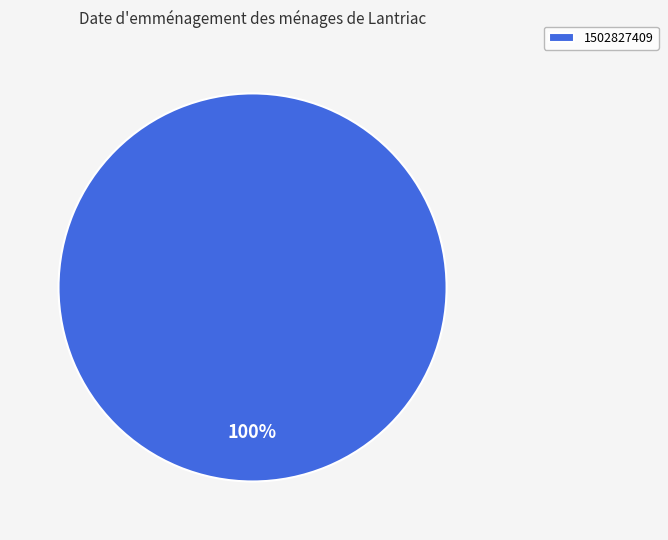

Rank the categories by value from highest to lowest.

1502827409